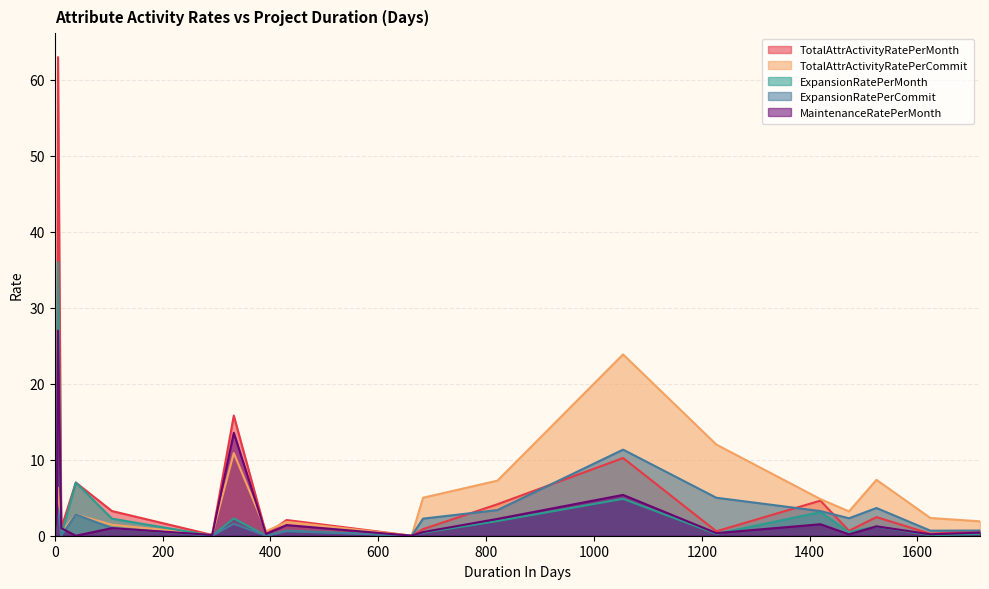

The value of MaintenanceRatePerMonth at 1524 is 1.2. True or false?

True